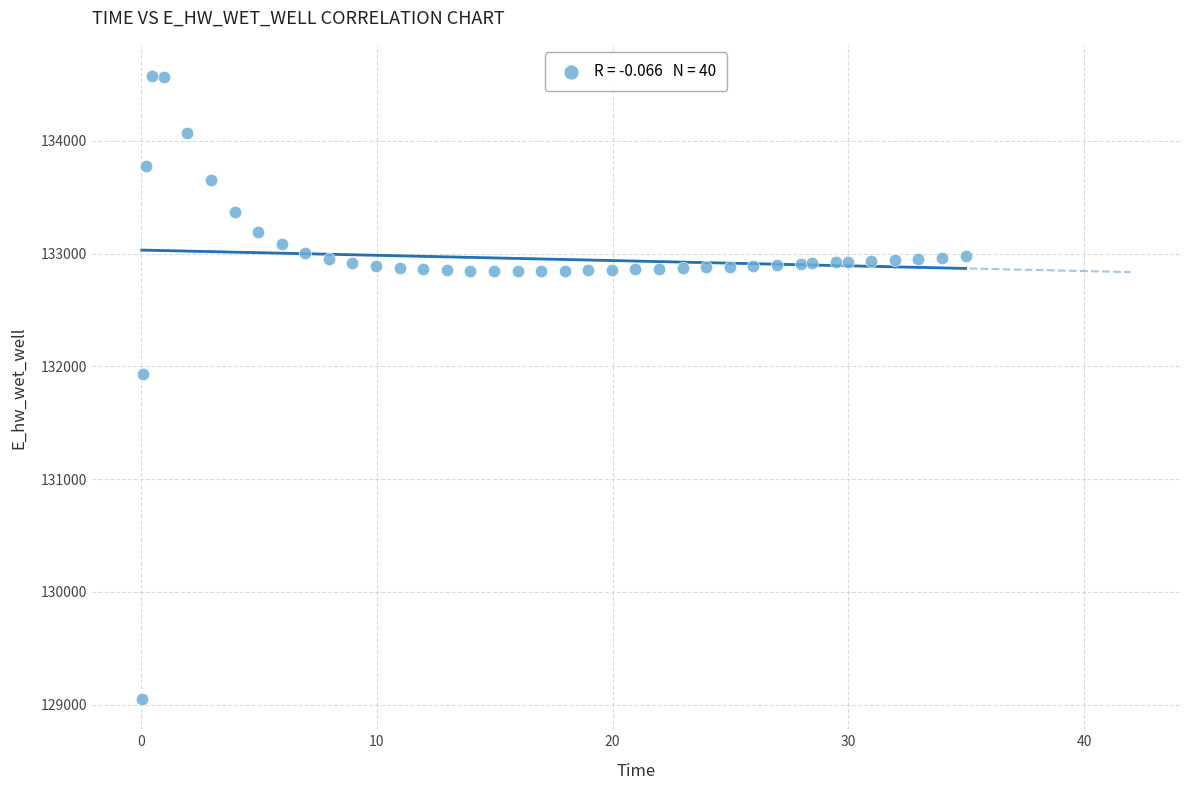

What Y value in the scatter plot is closest to 131812?

131932.3